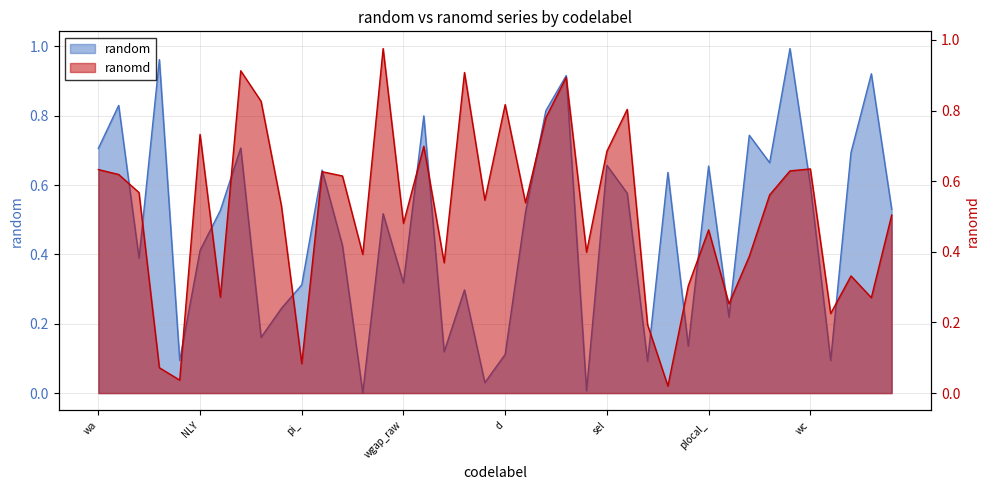

Read the ranomd value at THETA.

0.3